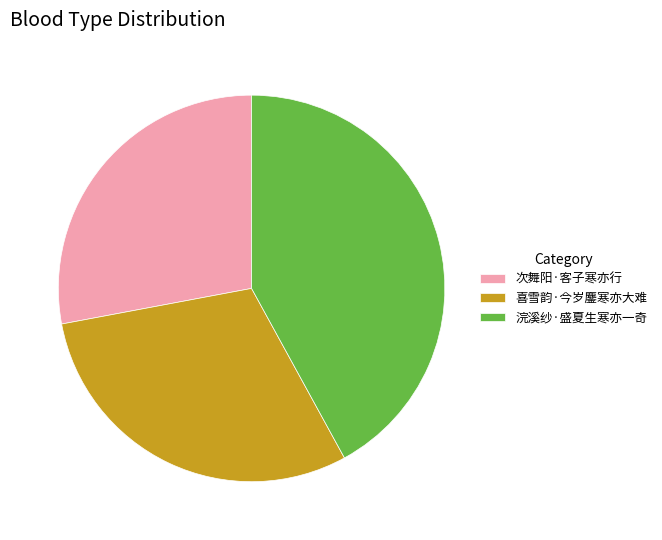

The 喜雪韵·今岁鏖寒亦大难 slice represents 30% of the pie. True or false?

True